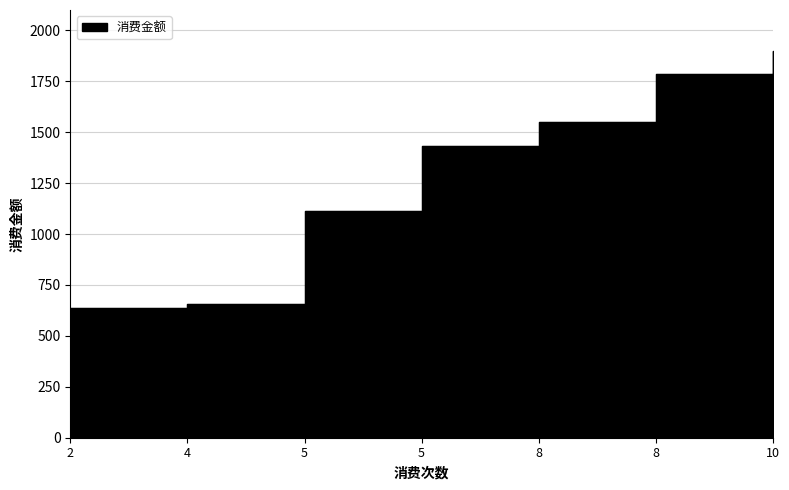

What is the sum of the values at 8 and 8?

3335